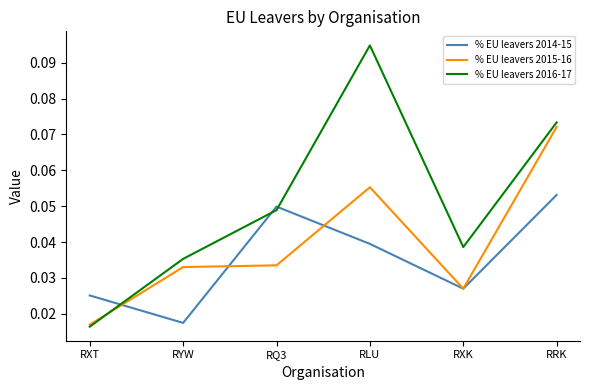

What position from the right is RXK?

2